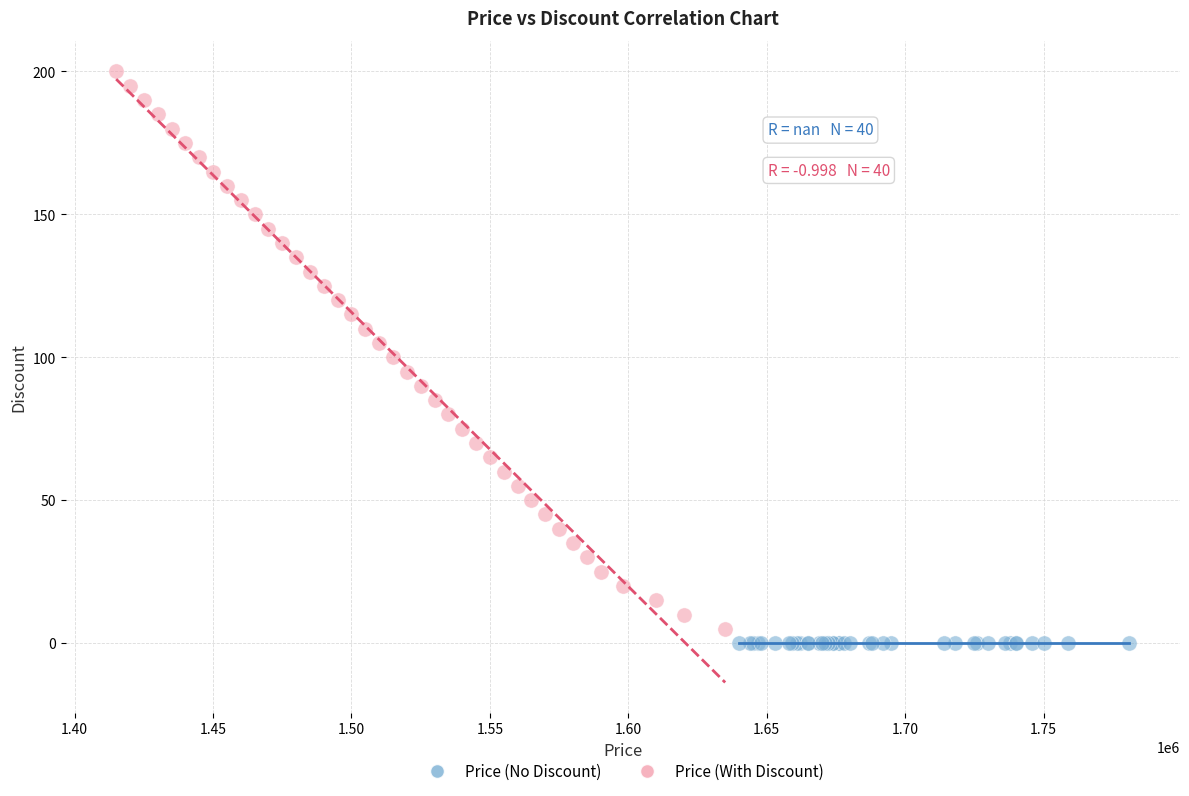

Which series contains the highest Y value?

Price (With Discount)